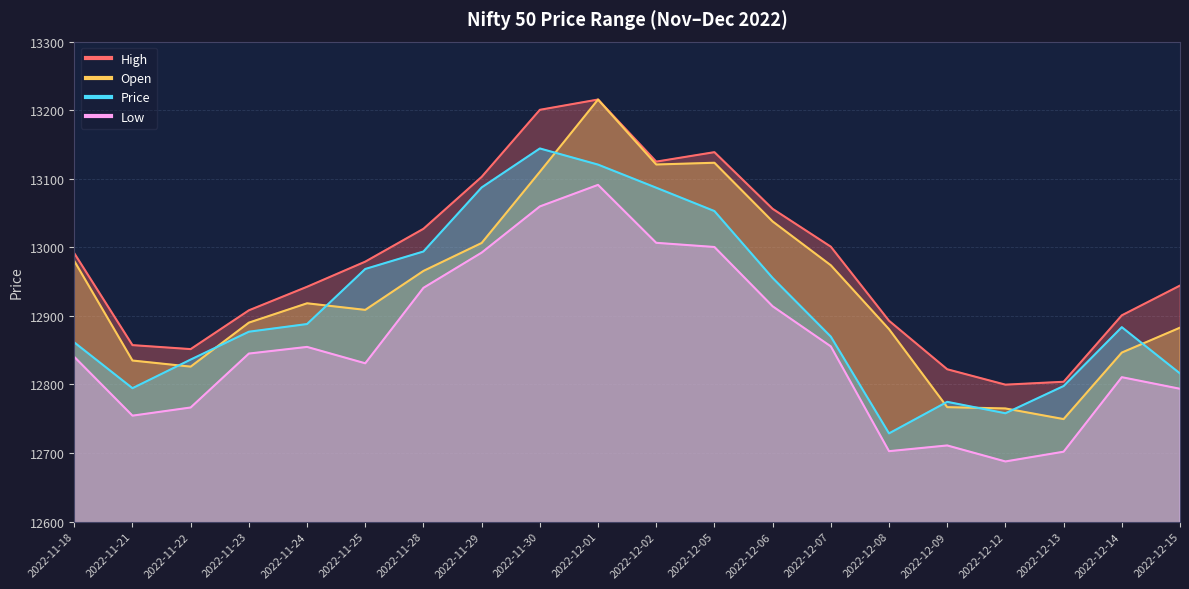

Reading left to right, list all the values displayed in this chart.

High: 2022-11-18=12991.4	2022-11-21=12857.4	2022-11-22=12851.6	2022-11-23=12908.1	2022-11-24=12942.5	2022-11-25=12979.1	2022-11-28=13027.0	2022-11-29=13102.8	2022-11-30=13200.5	2022-12-01=13215.5	2022-12-02=13125.0	2022-12-05=13138.8	2022-12-06=13056.1	2022-12-07=13001.0	2022-12-08=12893.0	2022-12-09=12822.2	2022-12-12=12799.8	2022-12-13=12804.0	2022-12-14=12900.9	2022-12-15=12944.2
Open: 2022-11-18=12980.1	2022-11-21=12835.0	2022-11-22=12826.0	2022-11-23=12890.2	2022-11-24=12918.4	2022-11-25=12908.8	2022-11-28=12965.6	2022-11-29=13006.4	2022-11-30=13110.1	2022-12-01=13215.5	2022-12-02=13120.8	2022-12-05=13123.4	2022-12-06=13037.8	2022-12-07=12973.9	2022-12-08=12880.7	2022-12-09=12767.0	2022-12-12=12765.0	2022-12-13=12749.5	2022-12-14=12846.5	2022-12-15=12882.9
Price: 2022-11-18=12861.4	2022-11-21=12794.6	2022-11-22=12836.4	2022-11-23=12877.0	2022-11-24=12888.1	2022-11-25=12968.5	2022-11-28=12994.0	2022-11-29=13087.4	2022-11-30=13144.2	2022-12-01=13120.6	2022-12-02=13087.0	2022-12-05=13052.9	2022-12-06=12955.4	2022-12-07=12869.8	2022-12-08=12728.7	2022-12-09=12774.7	2022-12-12=12758.0	2022-12-13=12797.8	2022-12-14=12883.6	2022-12-15=12816.1
Low: 2022-11-18=12840.3	2022-11-21=12754.5	2022-11-22=12766.5	2022-11-23=12845.1	2022-11-24=12854.8	2022-11-25=12830.9	2022-11-28=12941.0	2022-11-29=12992.3	2022-11-30=13059.6	2022-12-01=13091.1	2022-12-02=13006.6	2022-12-05=13000.5	2022-12-06=12914.0	2022-12-07=12855.5	2022-12-08=12702.8	2022-12-09=12711.1	2022-12-12=12687.8	2022-12-13=12702.0	2022-12-14=12810.6	2022-12-15=12793.8